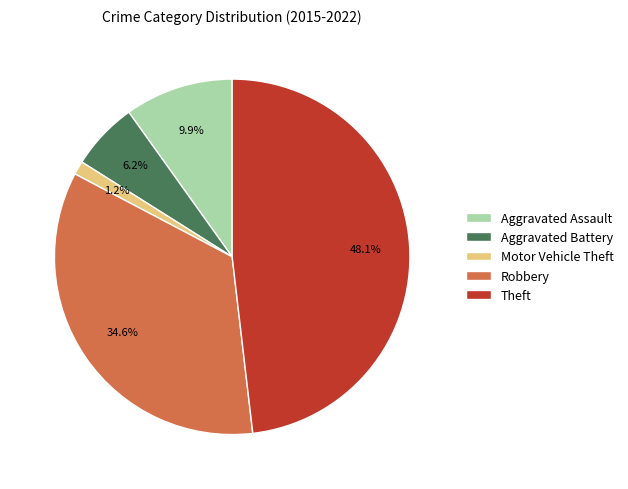

What percentage is the Theft slice, to the nearest percent?

48%